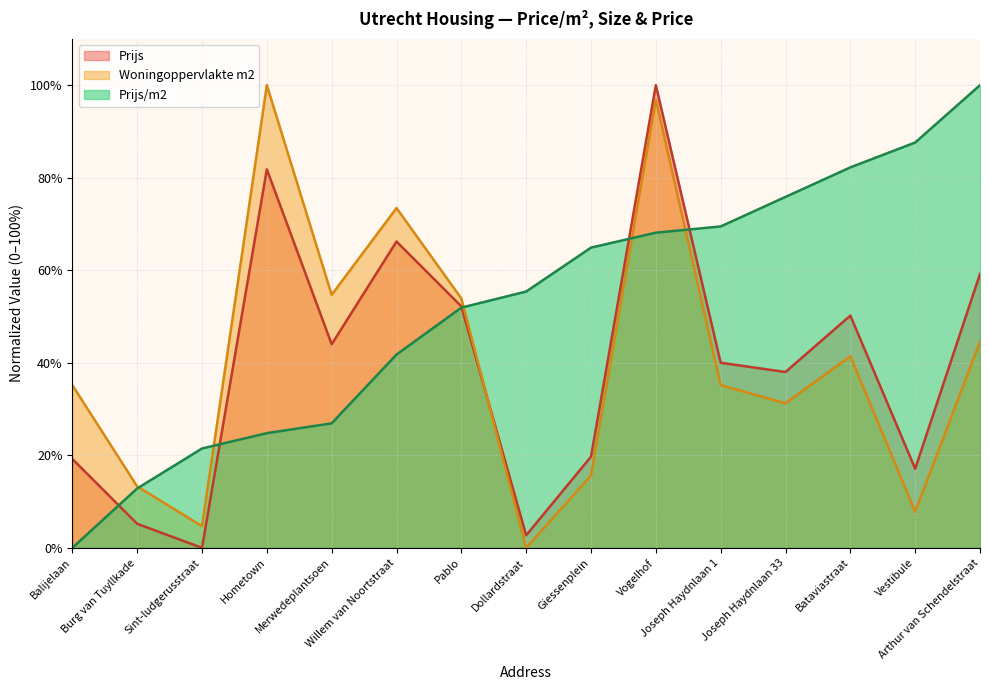

Which category has the highest value across all series?

Arthur van Schendelstraat